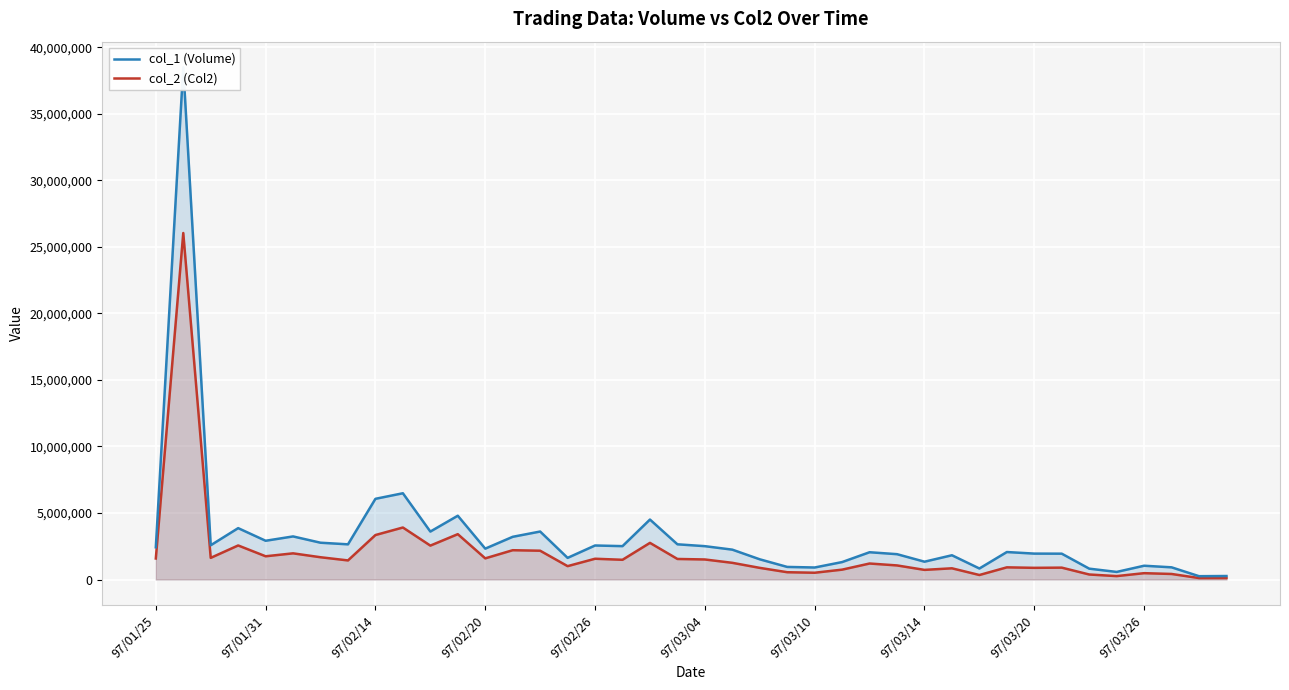

Which series has the largest range (max minus min)?

col_1 (Volume)